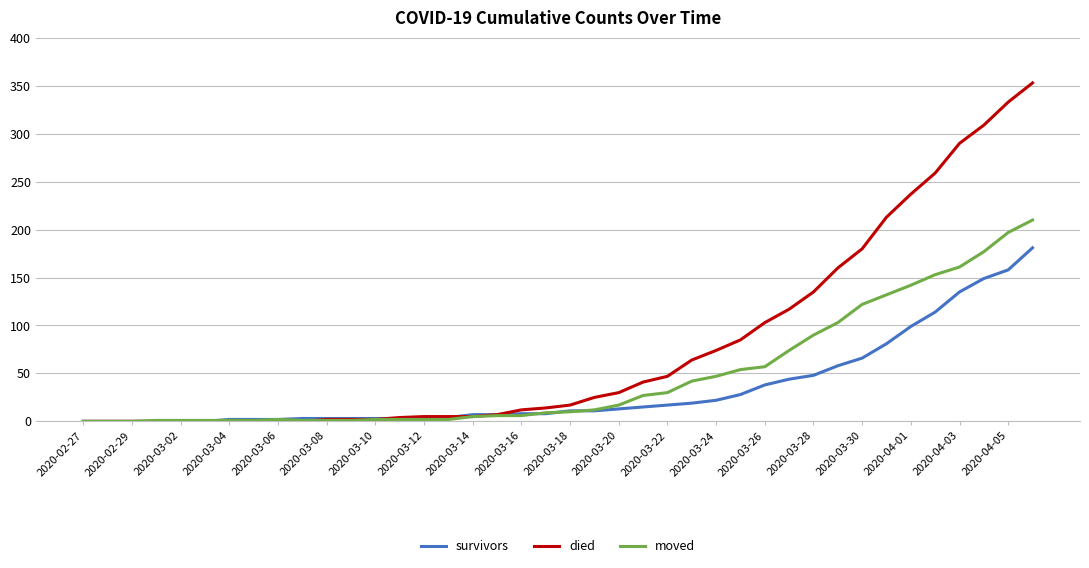

Which series has the largest total across all categories?

died